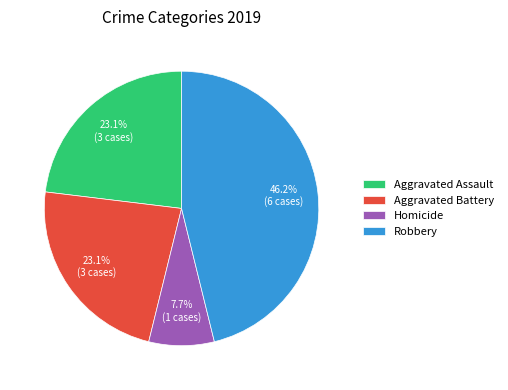

The Aggravated Assault slice represents 35% of the pie. True or false?

False